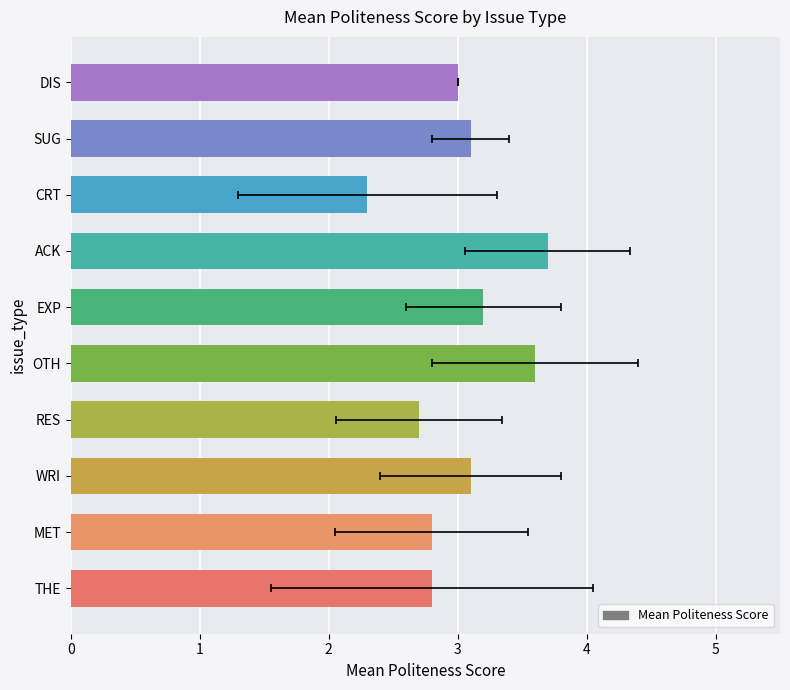

What is the maximum value shown in the chart?

3.7